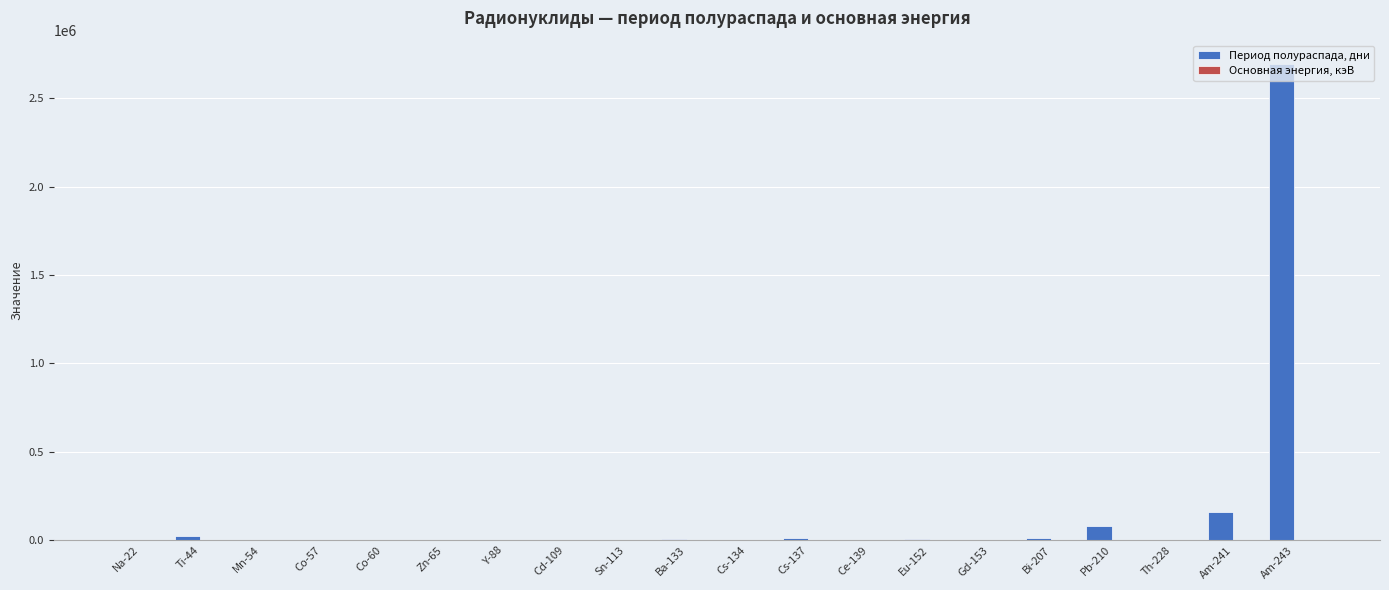

At which label is Период полураспада, дни closest to 1346053?

Am-241